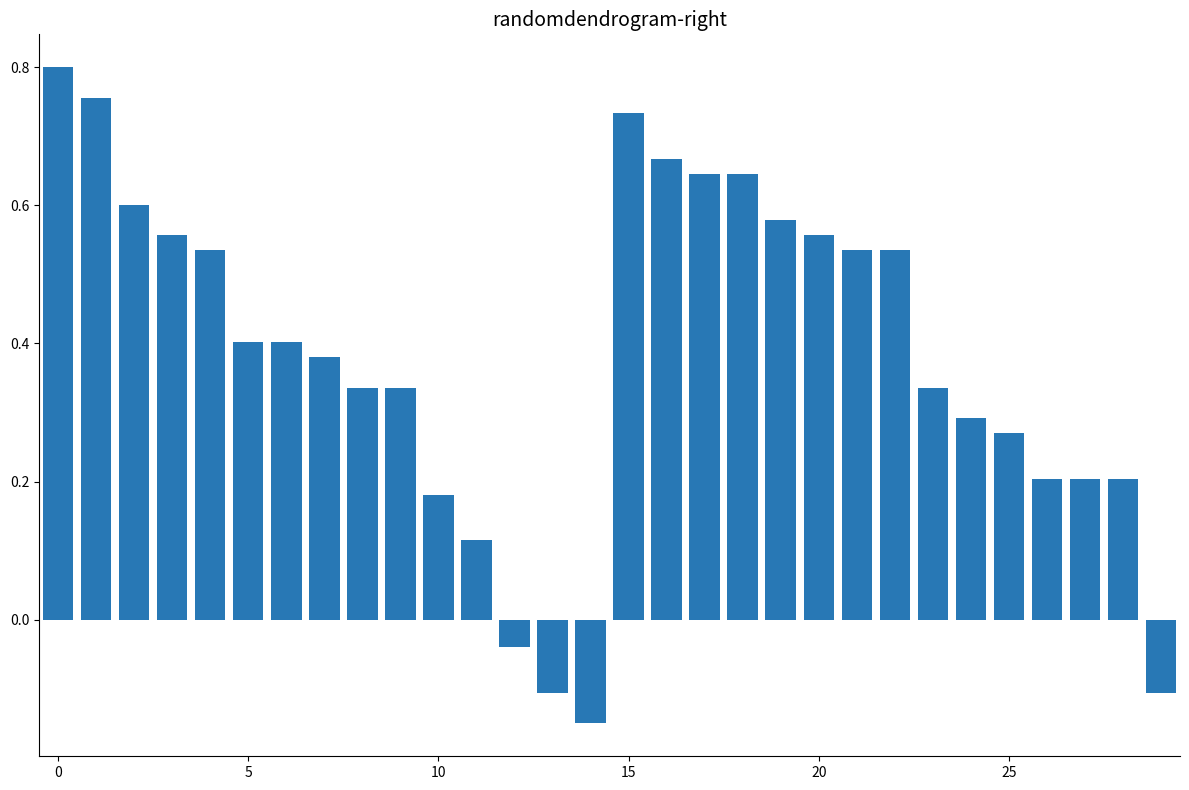

How many bars are there in total?

30